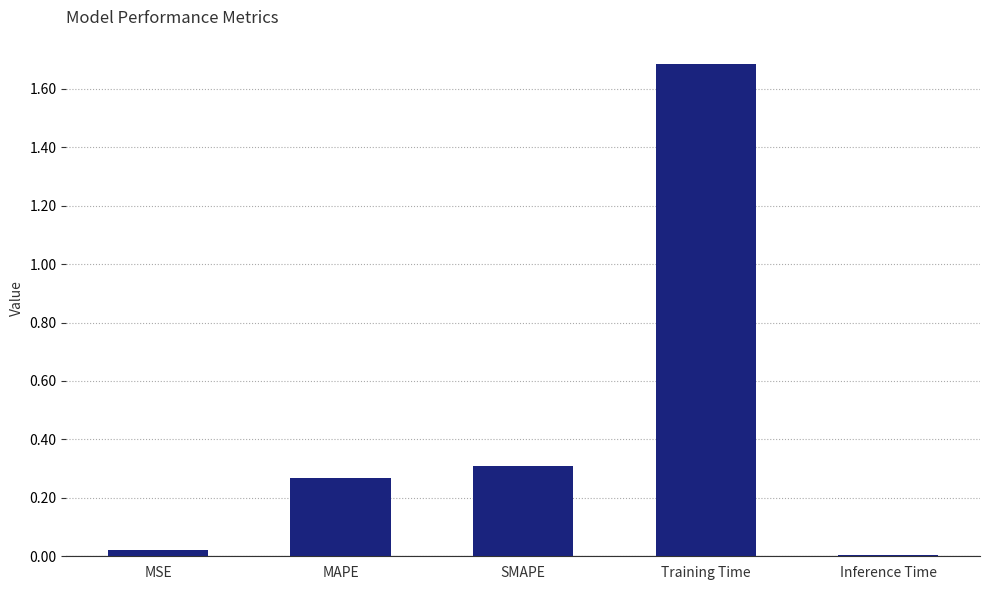

What is the greatest value displayed?

1.7